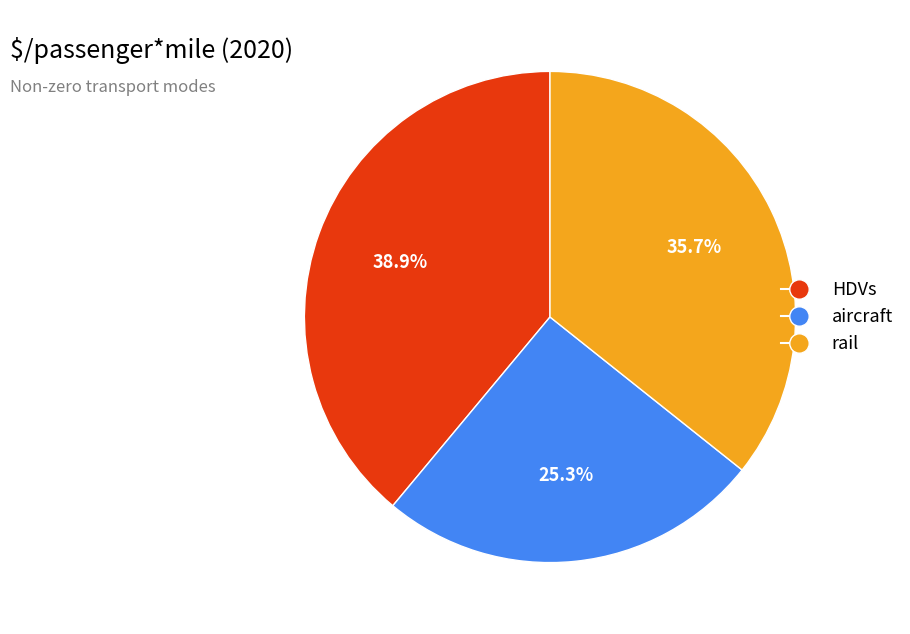

How many segments does this pie chart have?

3